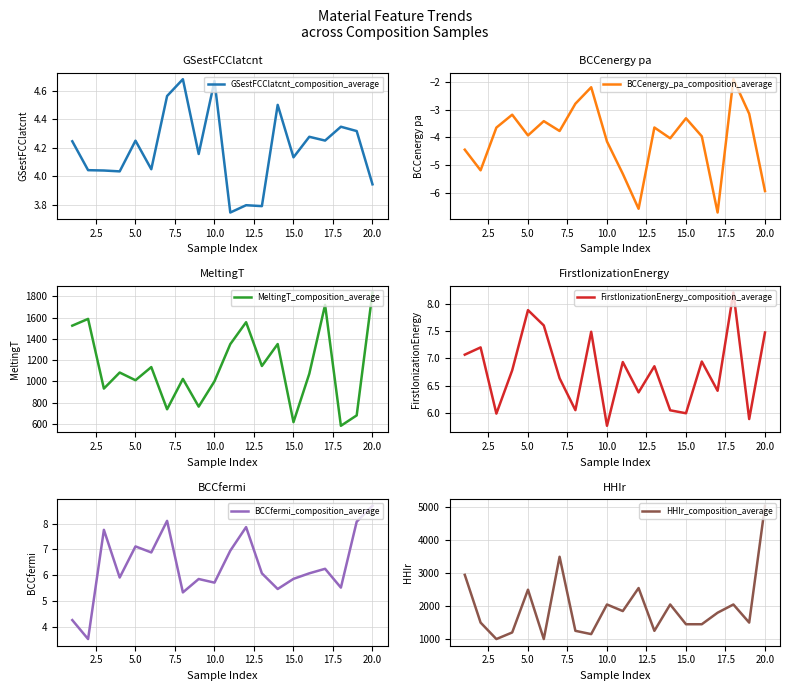

What is the lowest value of the BCCenergy_pa_composition_average series?

-6.7